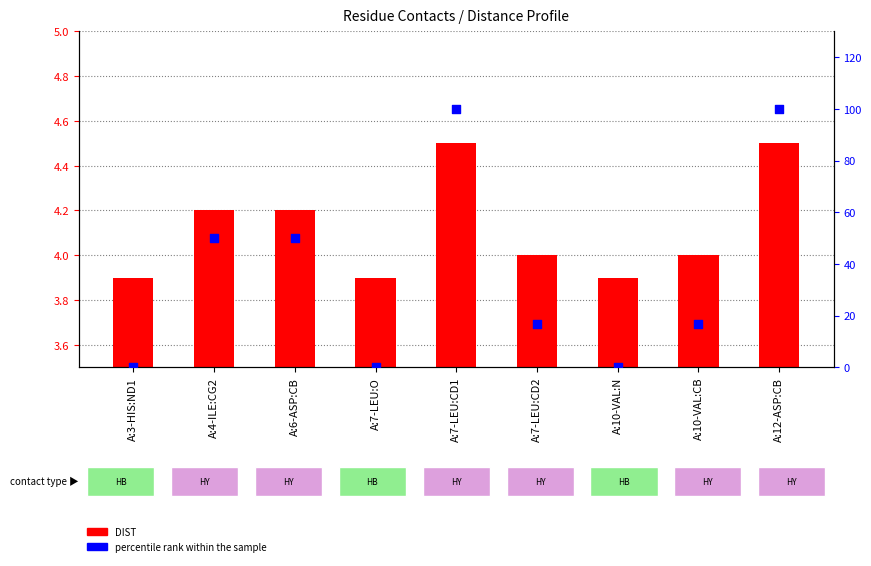

Which series reaches the minimum Y coordinate?

percentile rank within the sample